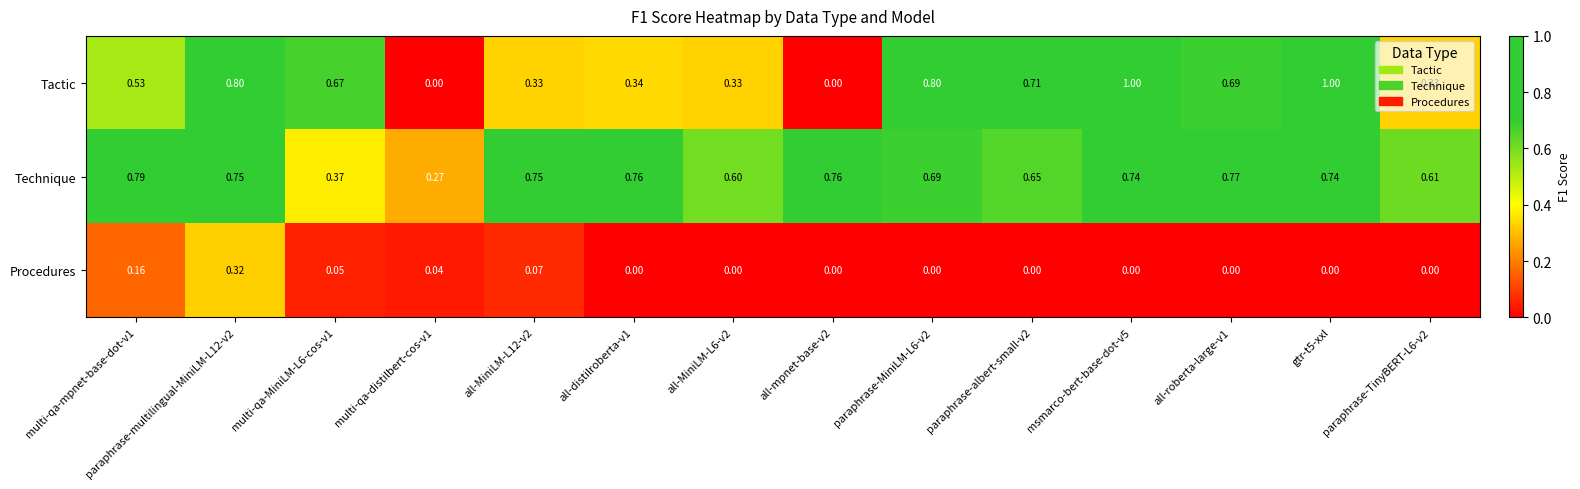

How many values in Procedures are above zero?

5